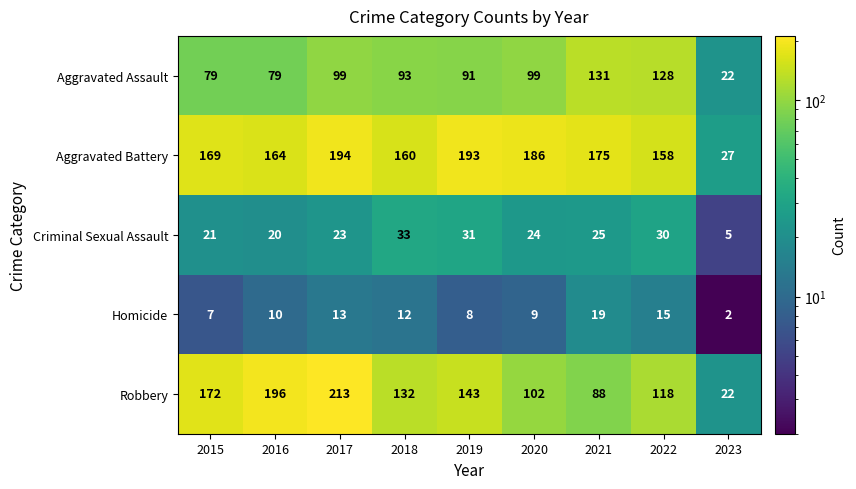

Is it true that Aggravated Assault equals 79 at 2016?

True